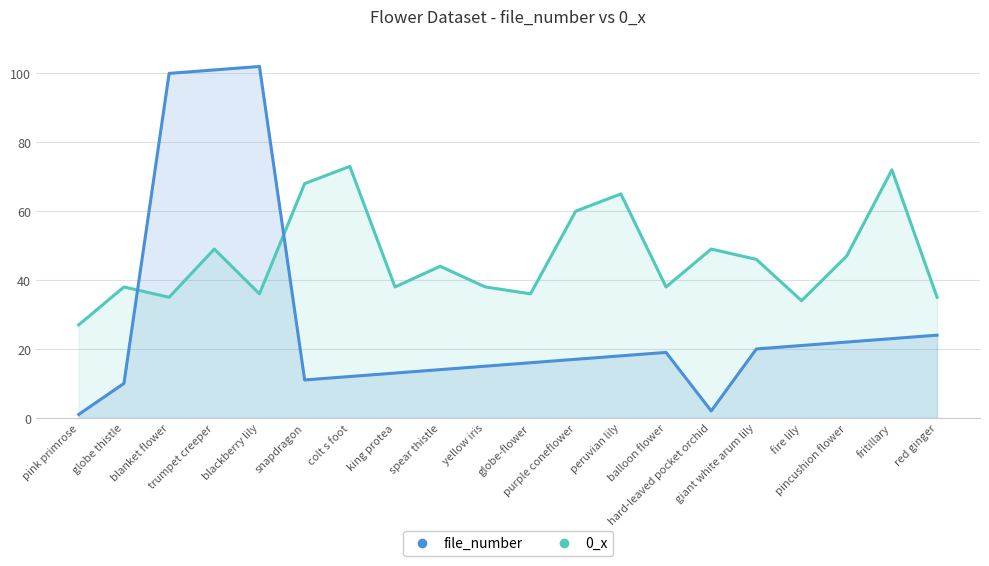

How many series are shown in this chart?

2